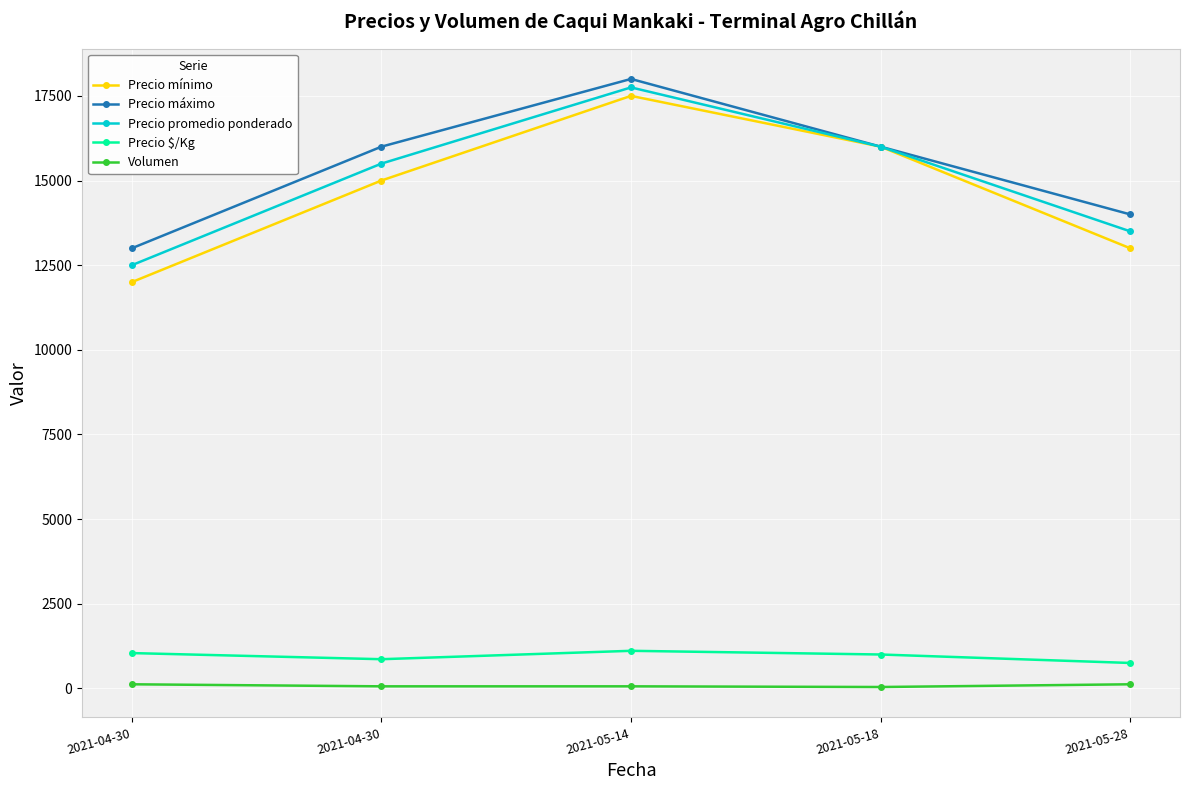

Is the value of Precio mínimo at 2021-05-28 greater than the value of Precio máximo at 2021-05-18?

No